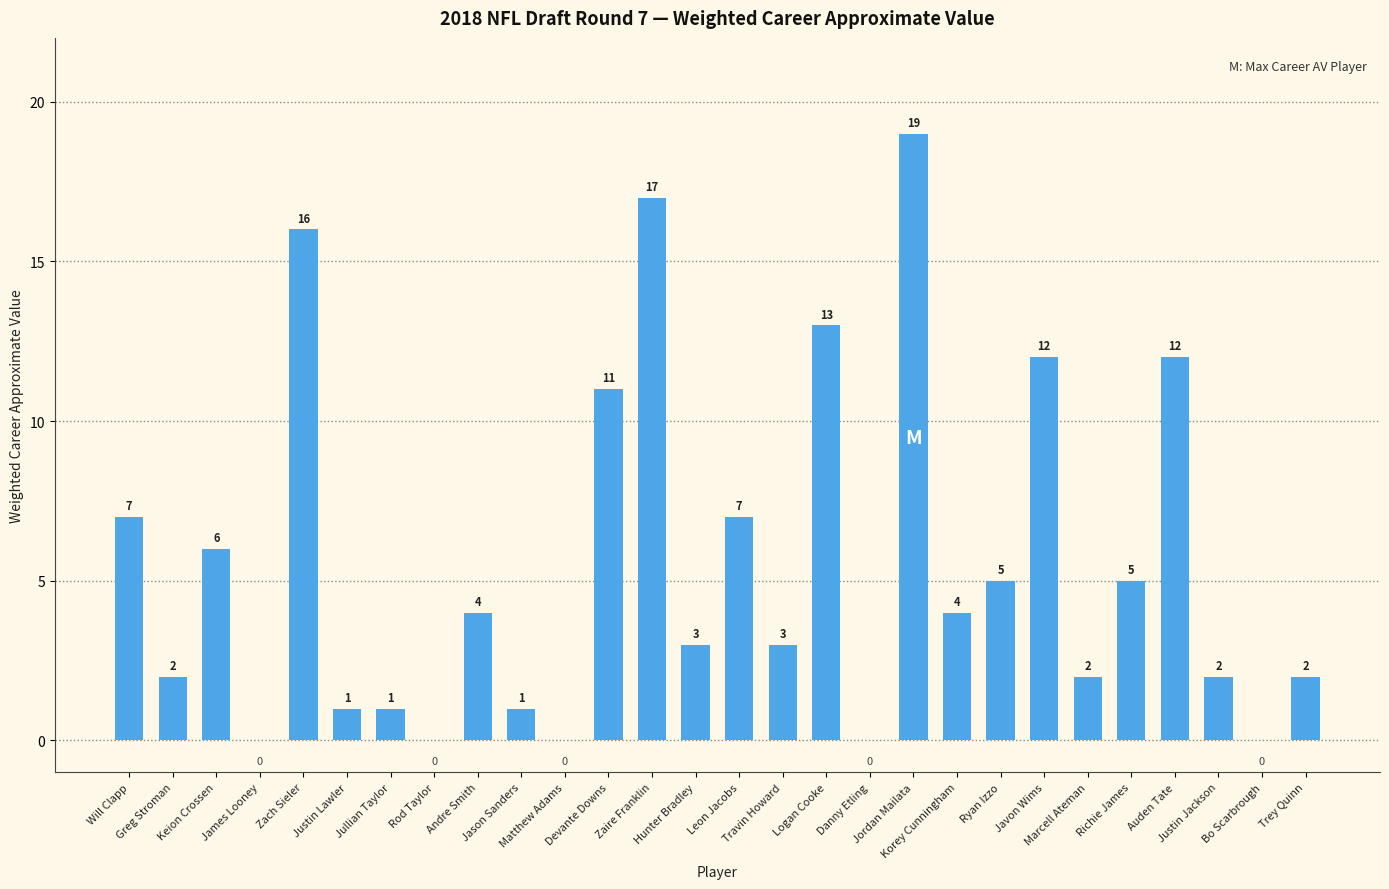

Reading left to right, transcribe all the data shown in this chart.

Will Clapp=7	Greg Stroman=2	Keion Crossen=6	James Looney=0	Zach Sieler=16	Justin Lawler=1	Jullian Taylor=1	Rod Taylor=0	Andre Smith=4	Jason Sanders=1	Matthew Adams=0	Devante Downs=11	Zaire Franklin=17	Hunter Bradley=3	Leon Jacobs=7	Travin Howard=3	Logan Cooke=13	Danny Etling=0	Jordan Mailata=19	Korey Cunningham=4	Ryan Izzo=5	Javon Wims=12	Marcell Ateman=2	Richie James=5	Auden Tate=12	Justin Jackson=2	Bo Scarbrough=0	Trey Quinn=2